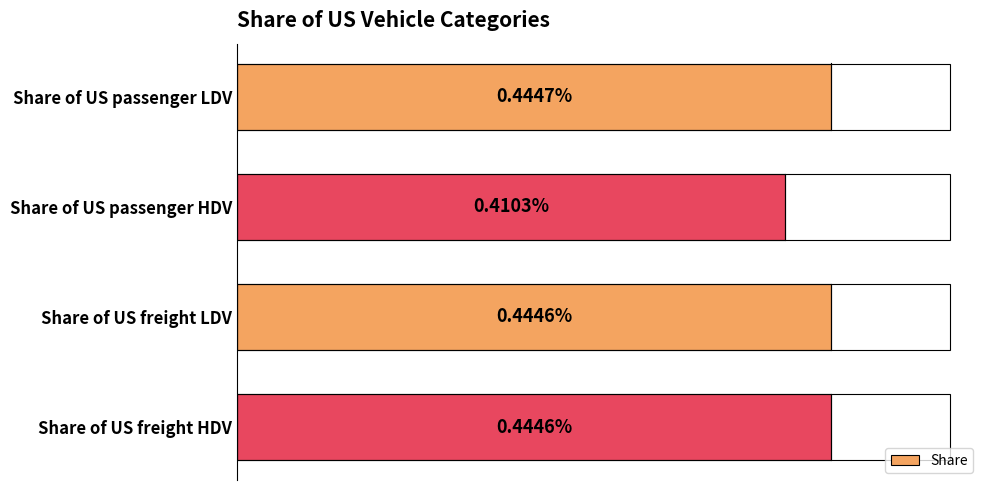

Is it true that the value at 0.001 is 0.0?

True